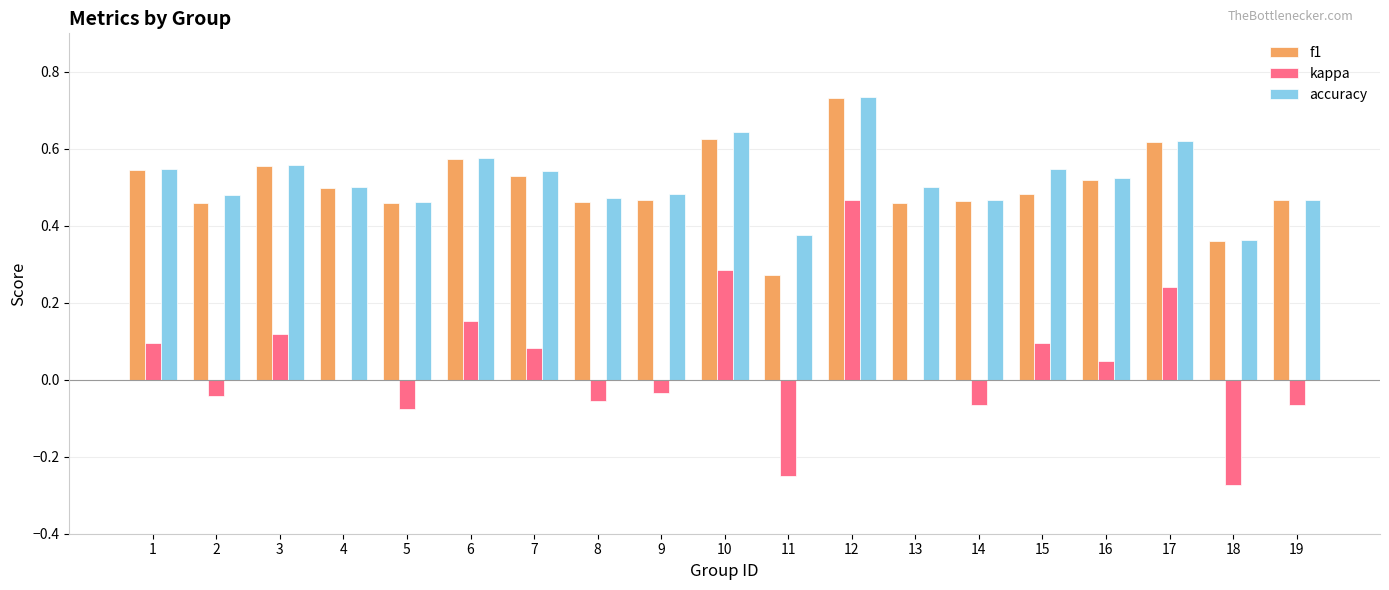

The value of accuracy at 2 is 0.1. True or false?

False